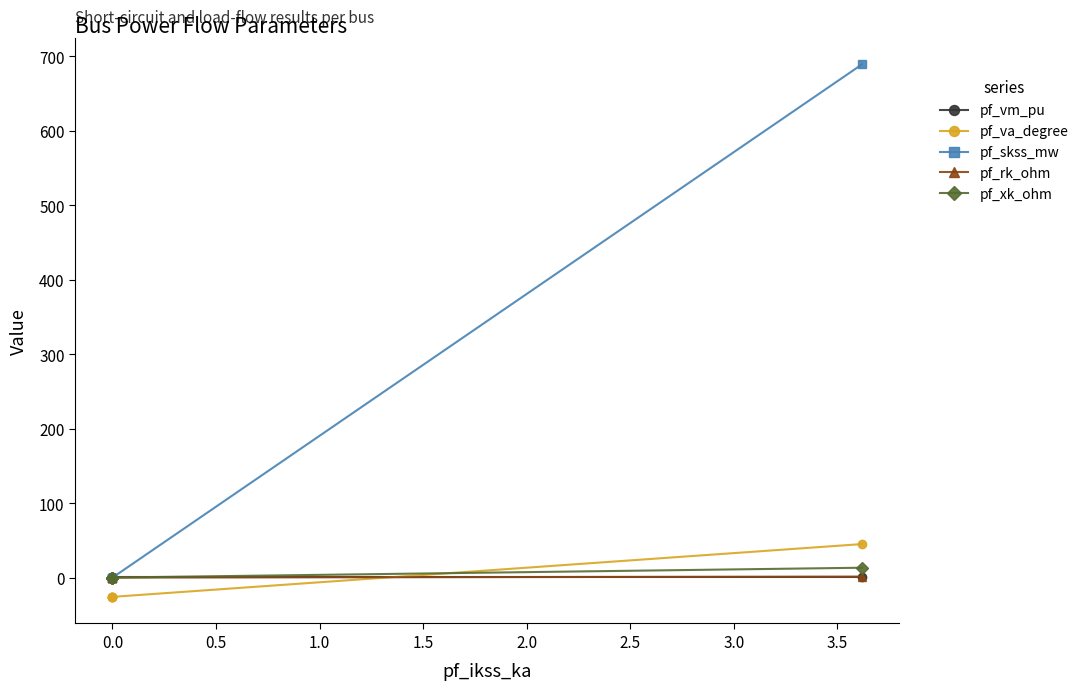

How many intersections are there between pf_xk_ohm and pf_va_degree?

1